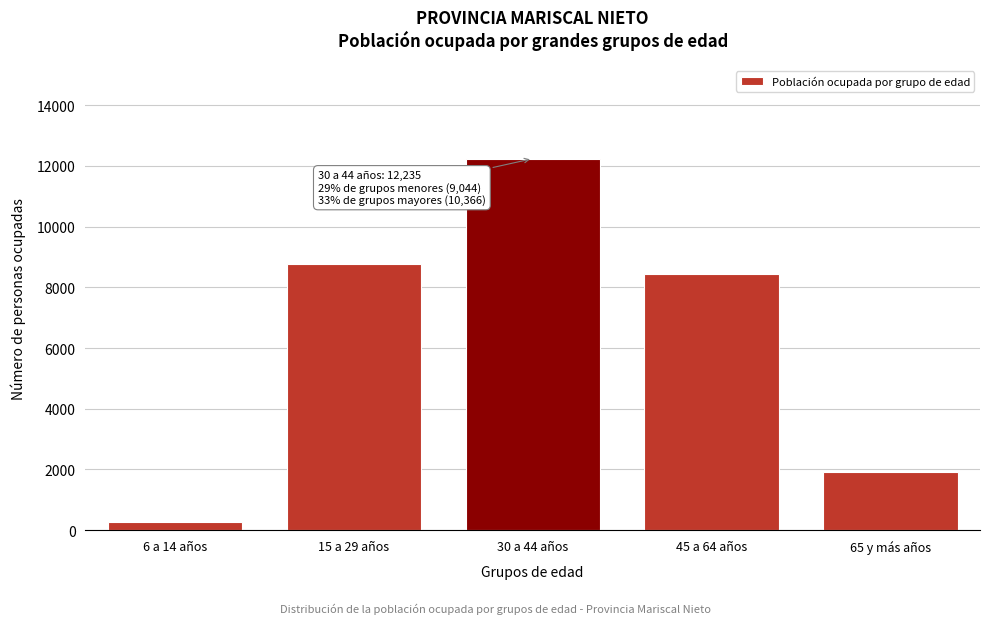

Reading right to left, what are all the values shown in this chart?

1914	8452	12235	8760	284